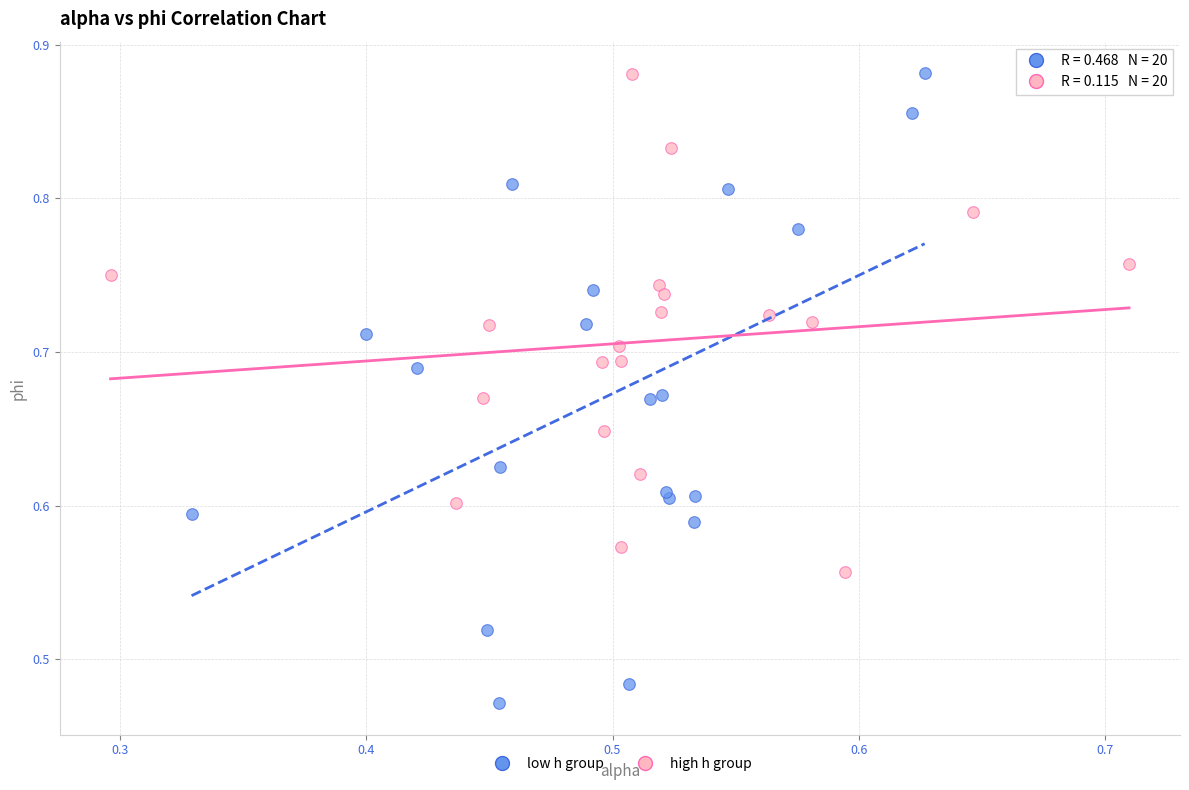

What are all the series names shown in the legend?

low h group, high h group